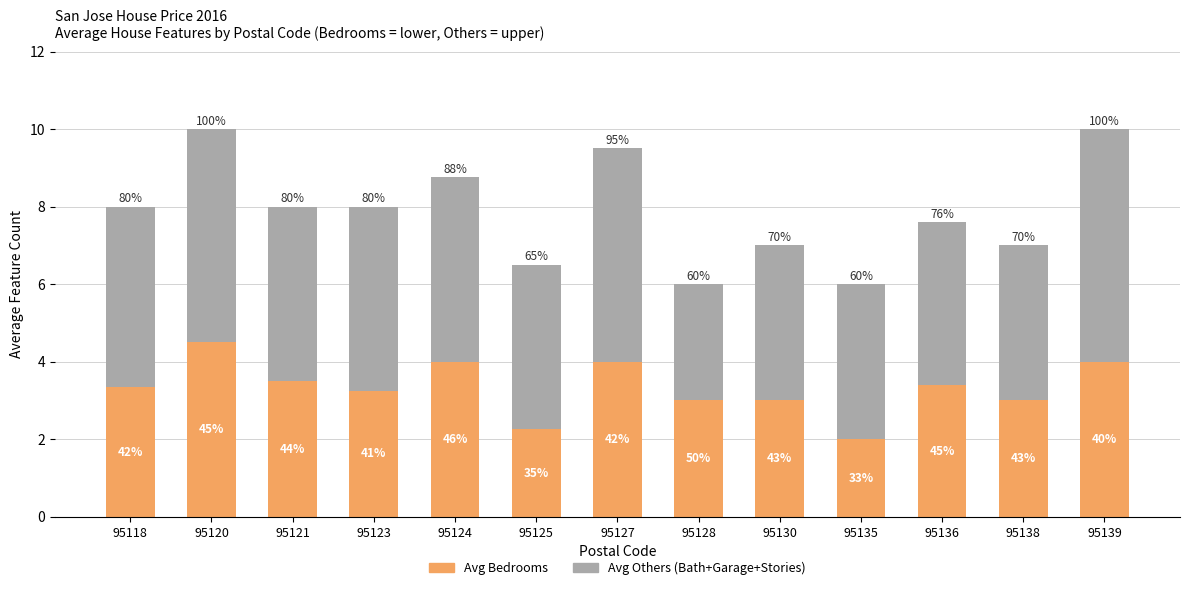

What is the difference between the maximum and minimum values in the Avg Others (Bath+Garage+Stories) series?

3.0